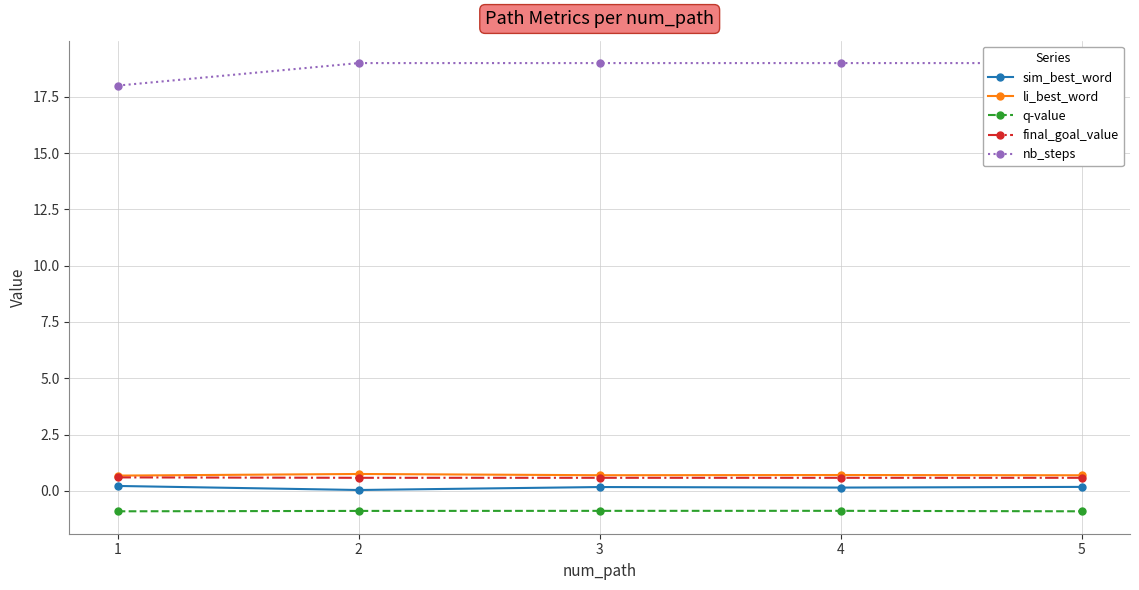

Which has a higher value, 2 or 3?

3